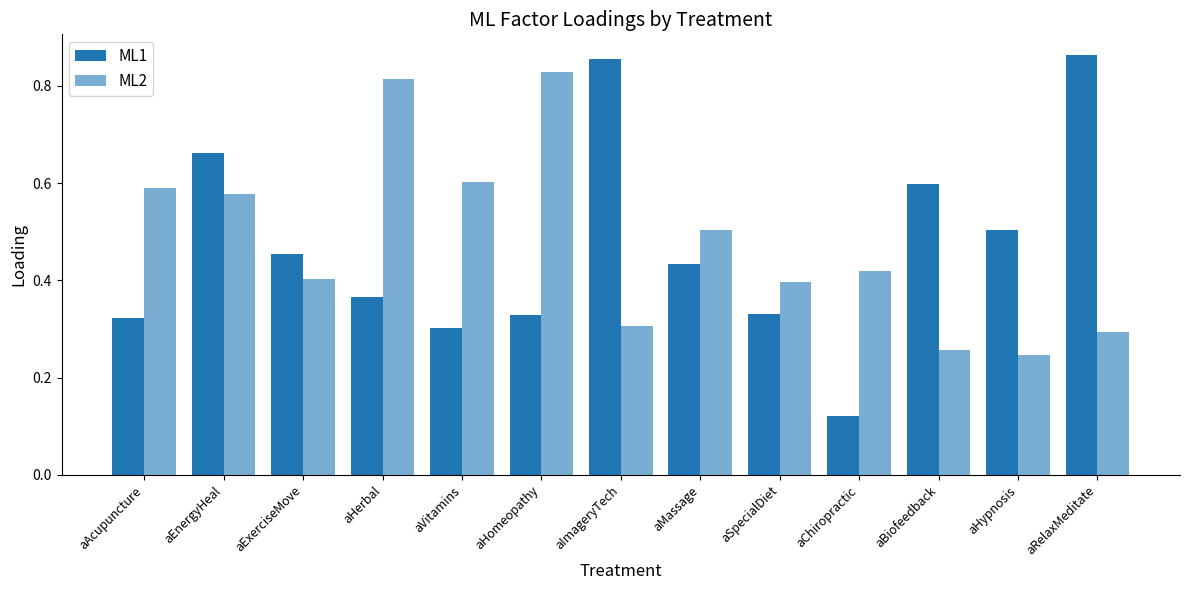

Which category has the highest value in the ML1 series?

aRelaxMeditate